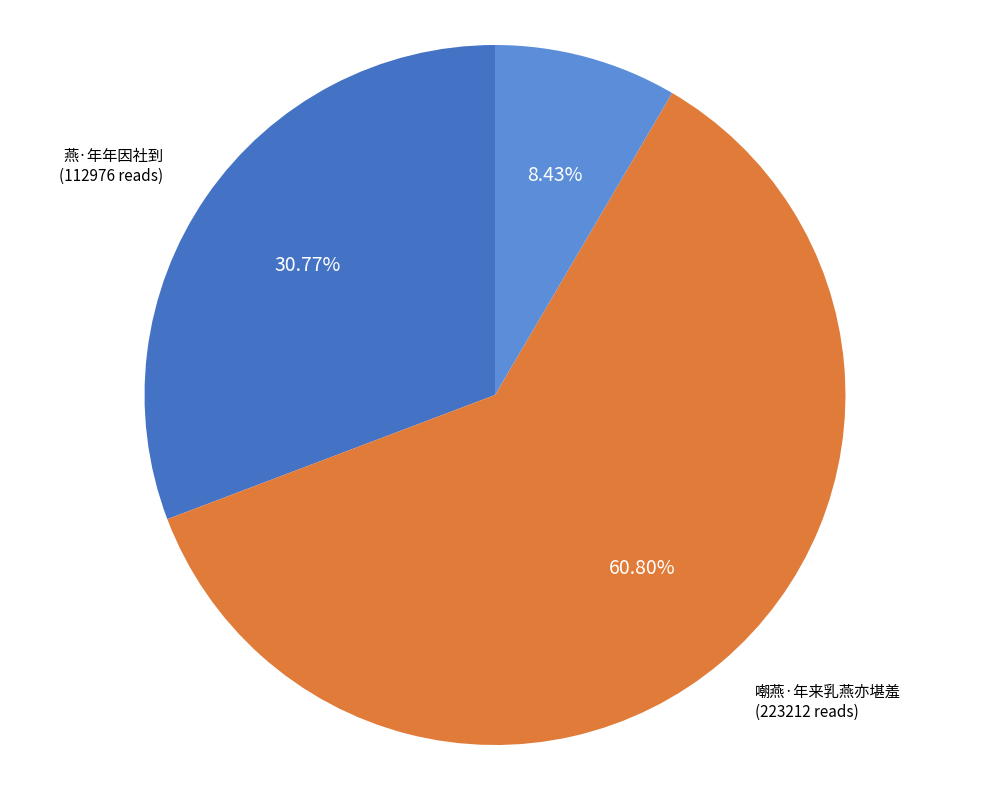

Does any single category account for the majority?

Yes